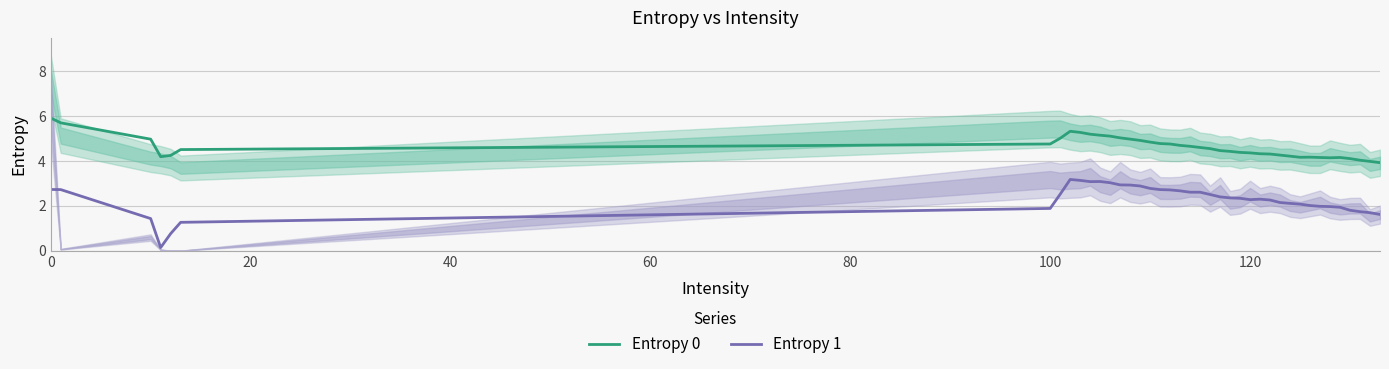

How many data points in Entropy 0 are above 4?

38